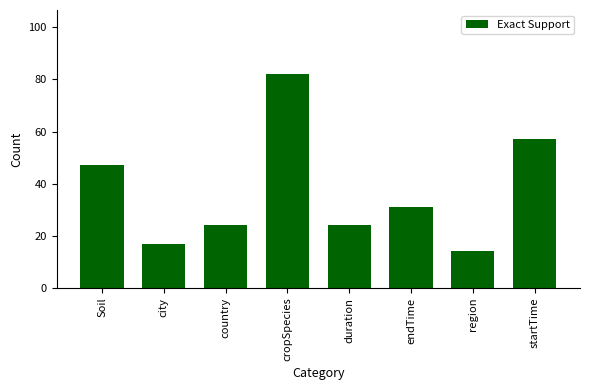

How many series are shown in this chart?

1